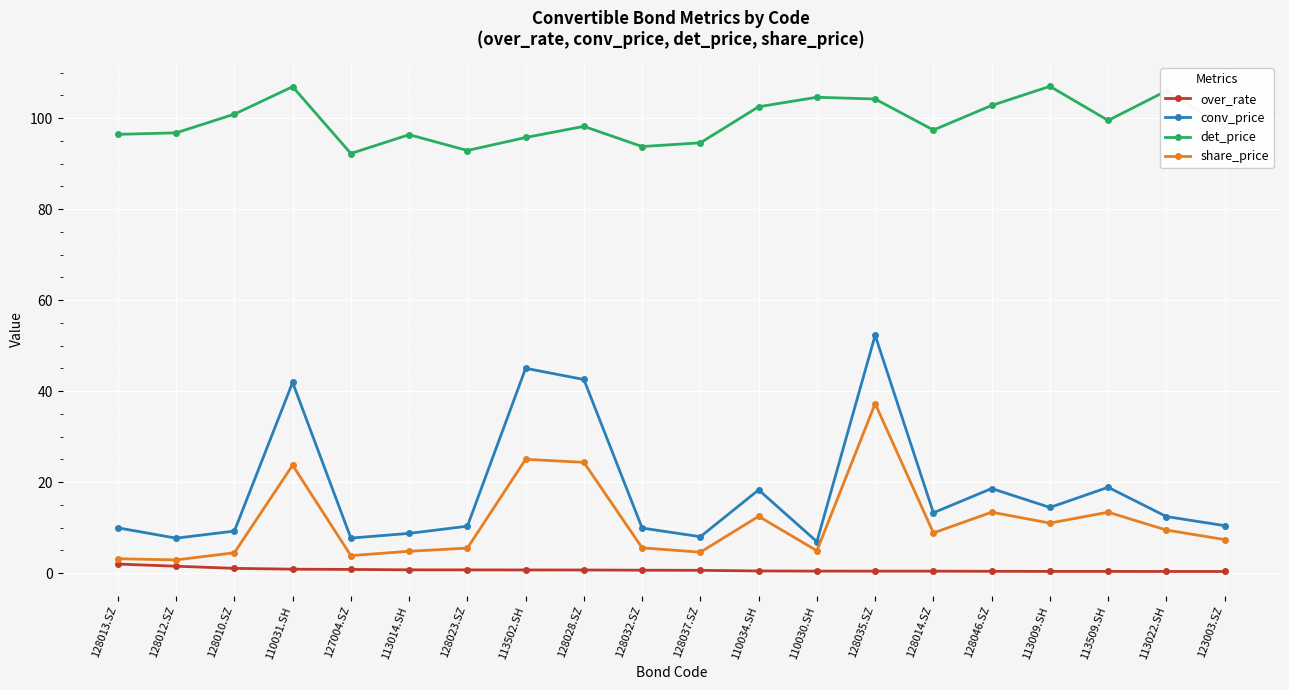

What is the approximate value of det_price at 110031.SH?

106.9